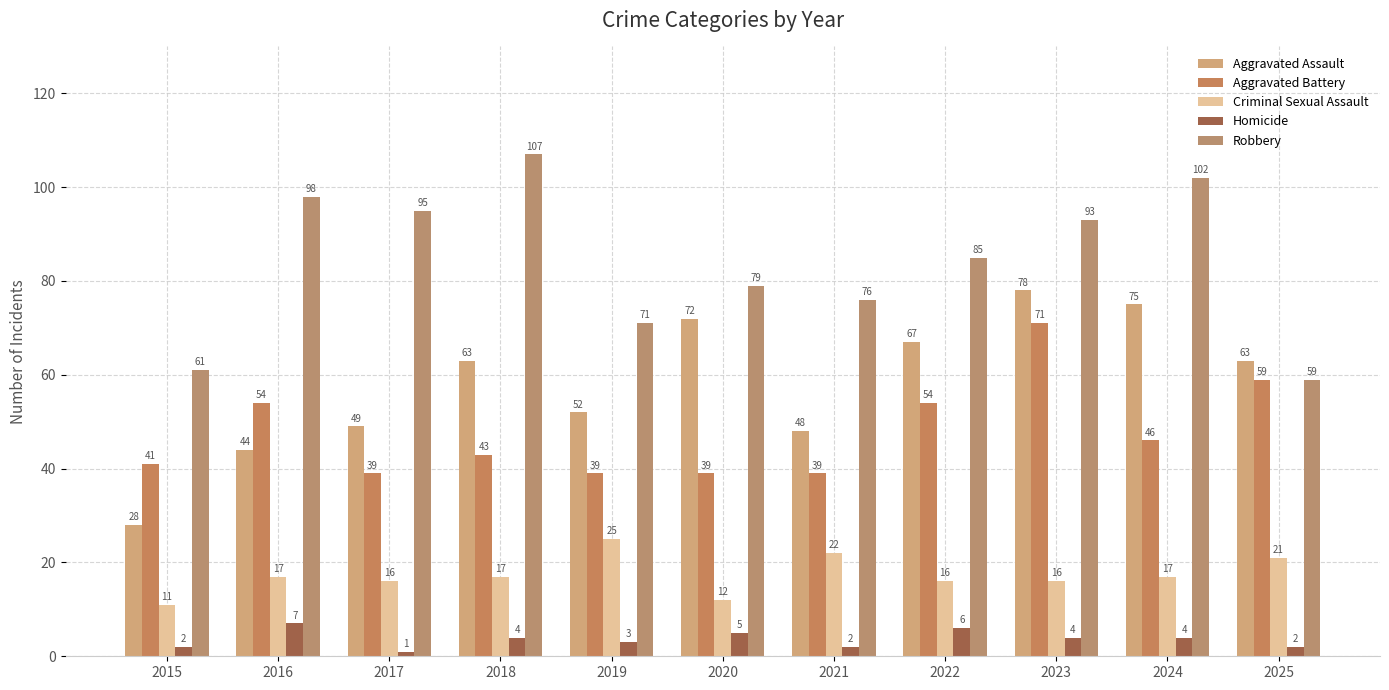

What is the total value across all series at 2018?

234